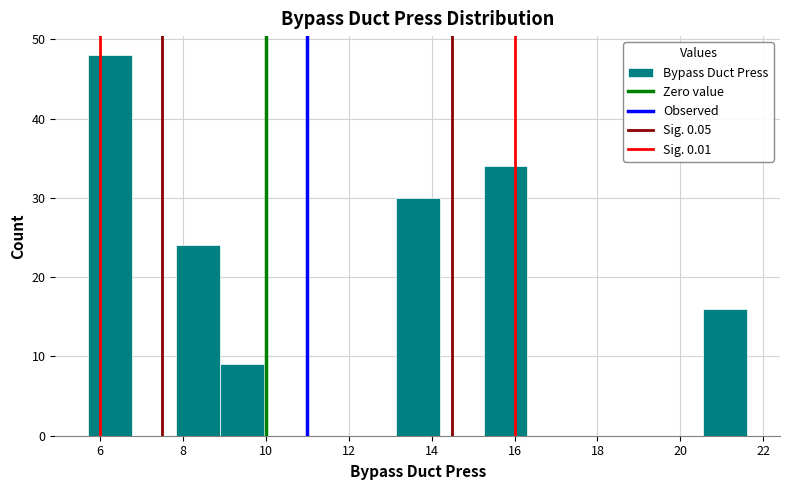

Reading left to right, transcribe this chart: for each bar, give the range it covers on the x-axis and its height. Neither the bar edges nor the heights are printed on the chart, so give them approximately, as read against the axes.

5.8 to 6.8: 48
6.8 to 7.8: 0
7.8 to 8.8: 24
8.8 to 10.0: 9
10.0 to 11.0: 0
11.0 to 12.0: 0
12.0 to 13.2: 0
13.2 to 14.2: 30
14.2 to 15.2: 0
15.2 to 16.4: 34
16.4 to 17.4: 0
17.4 to 18.4: 0
18.4 to 19.4: 0
19.4 to 20.6: 0
20.6 to 21.6: 16